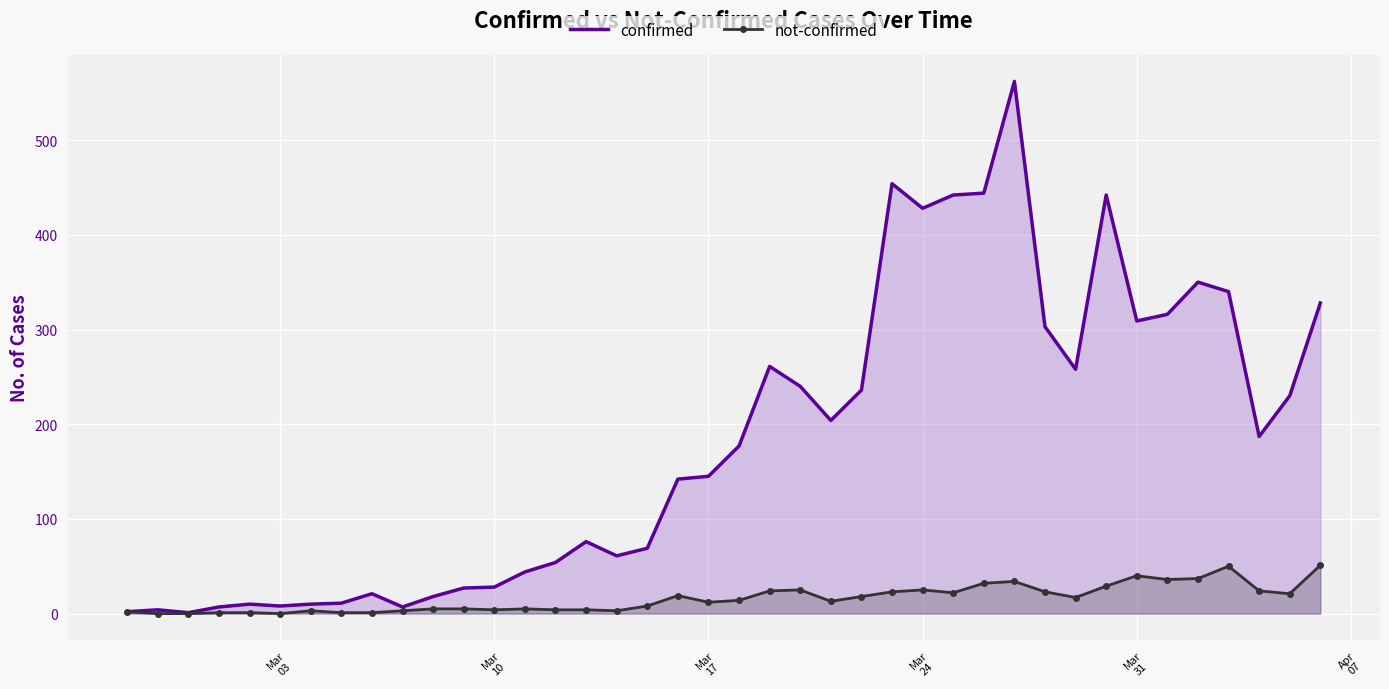

What is the greatest value displayed?

562